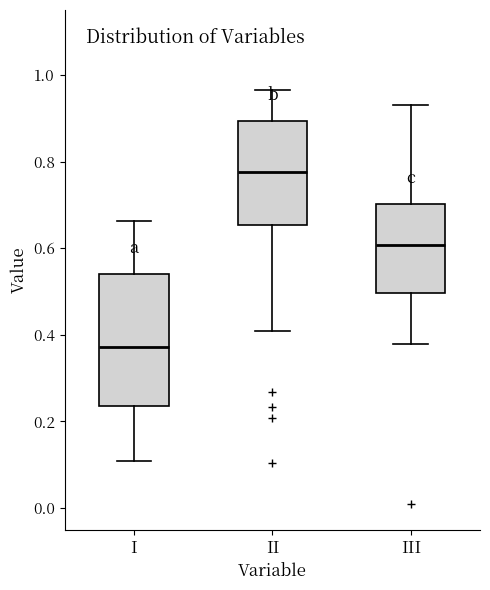

Reading left to right, read every box against the y-axis: the position of its median line, the range the box covers, and the ends of its whiskers. The values are not printed on the chart, so give them approximately, as read against the axis.

I: median 0.38, box 0.24 to 0.54, whiskers 0.10 to 0.66
II: median 0.78, box 0.66 to 0.90, whiskers 0.40 to 0.96
III: median 0.60, box 0.50 to 0.70, whiskers 0.38 to 0.94